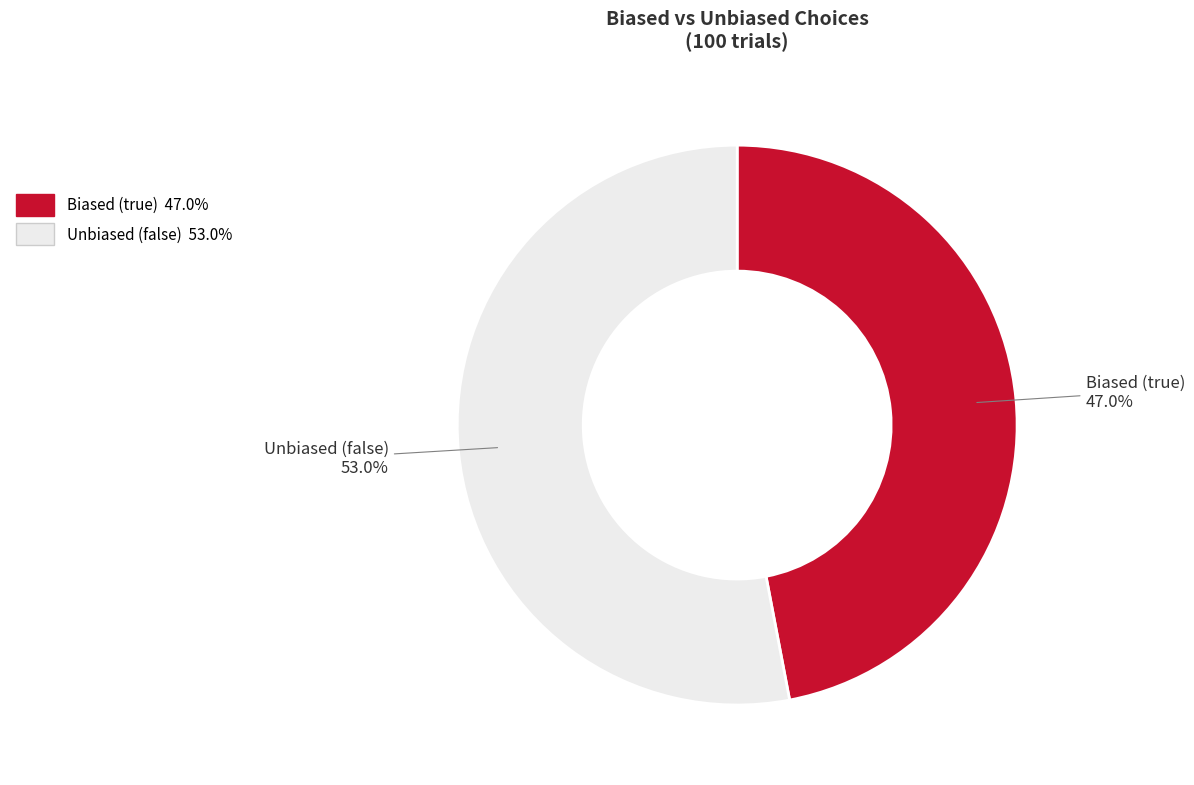

How many slices are in this pie chart?

2